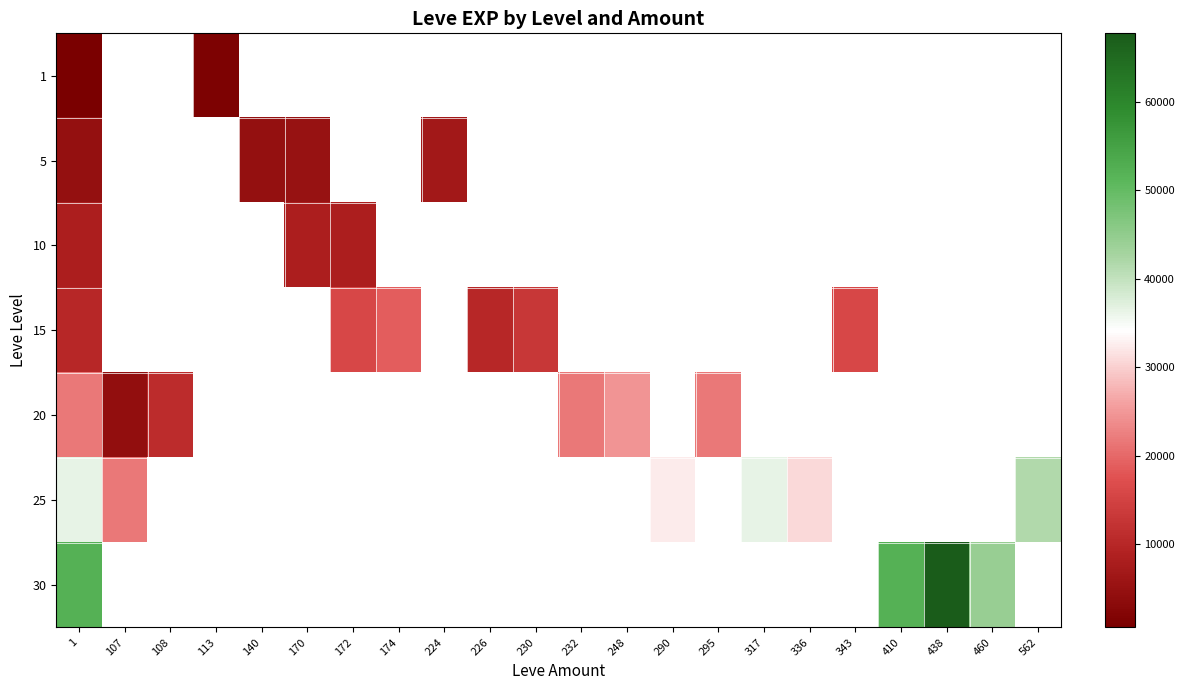

What is the maximum value for 1?

1160.0